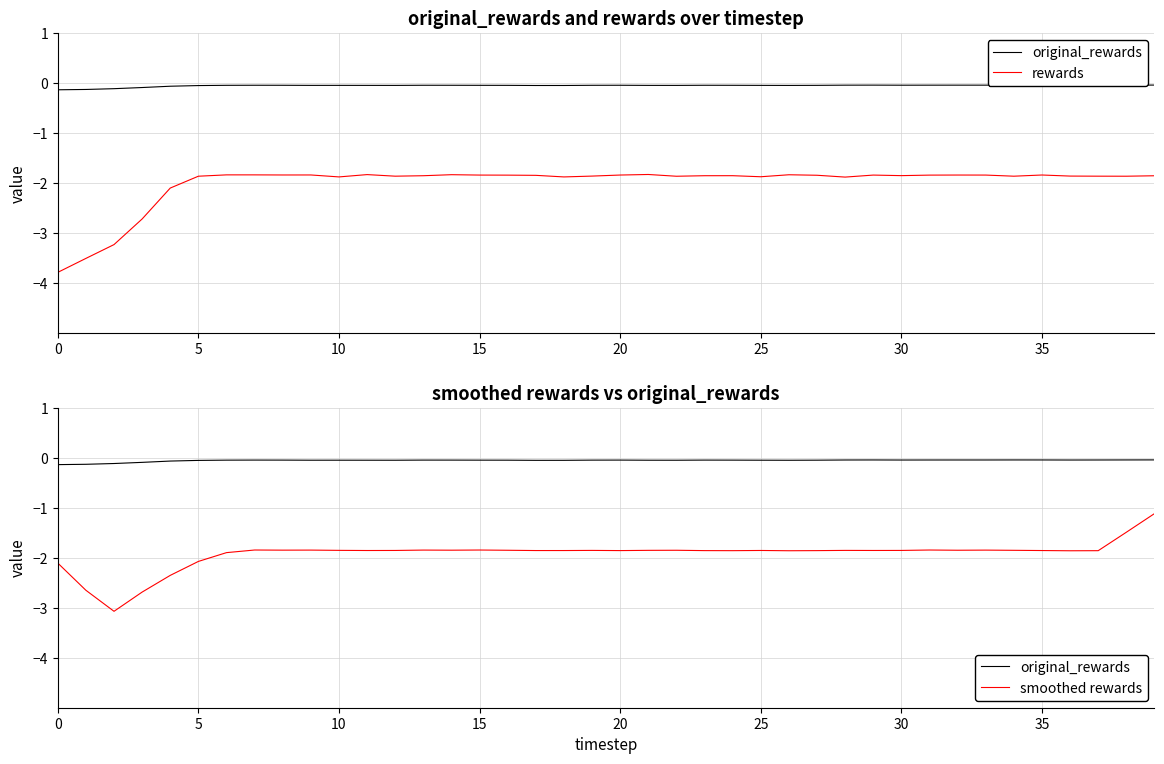

What is the smallest value displayed?

-3.8